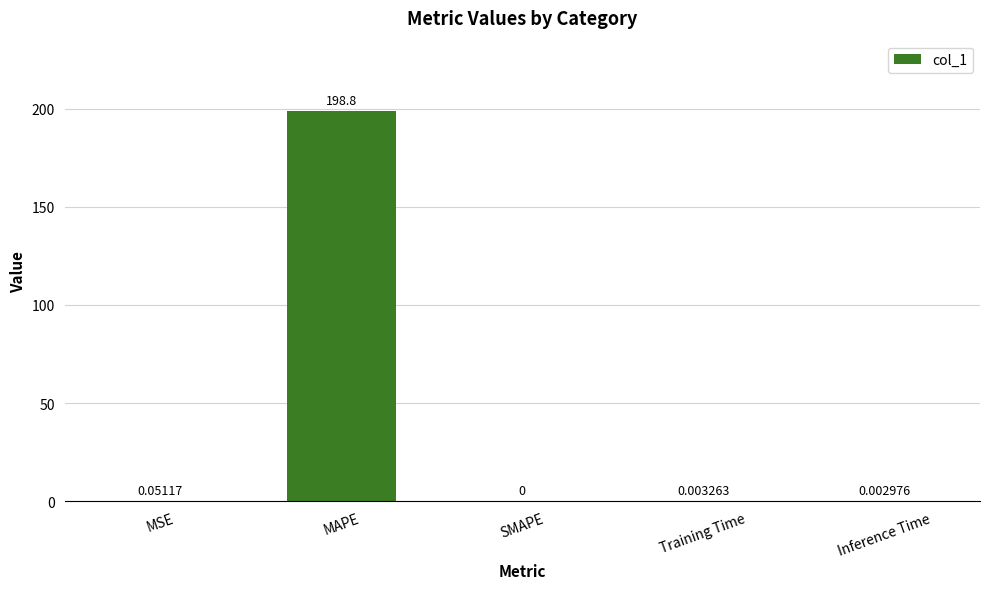

Count the number of values greater than 0.

4